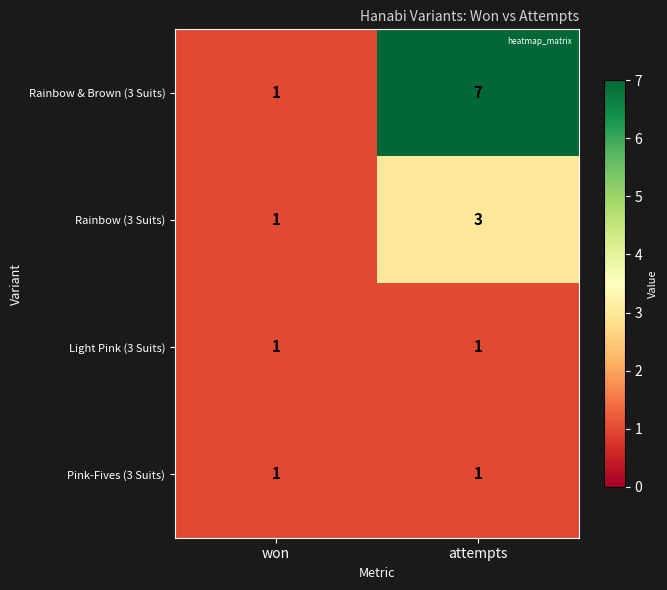

What is the greatest value displayed?

7